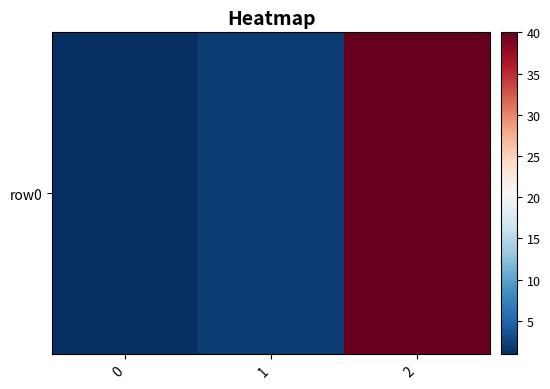

Reading left to right, what are all the values shown in this chart?

1	2	40